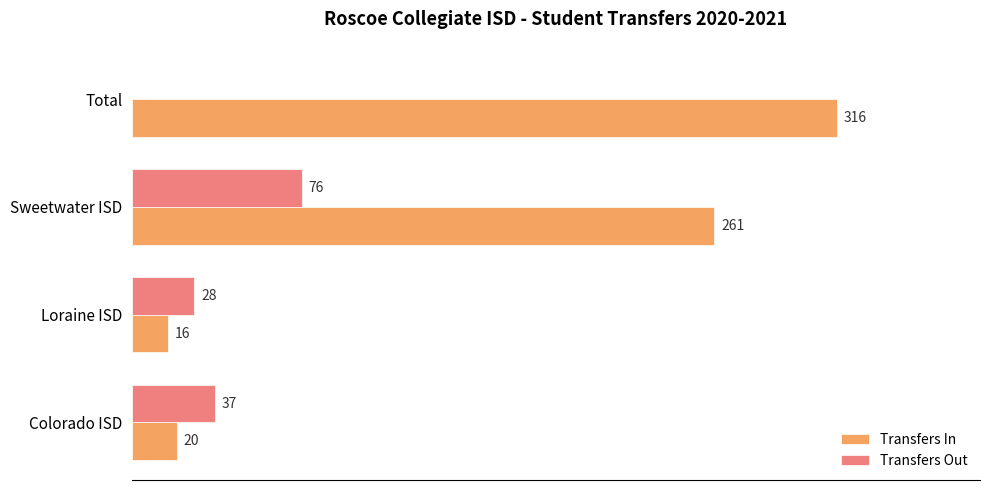

Which series has the widest spread of values?

Transfers In